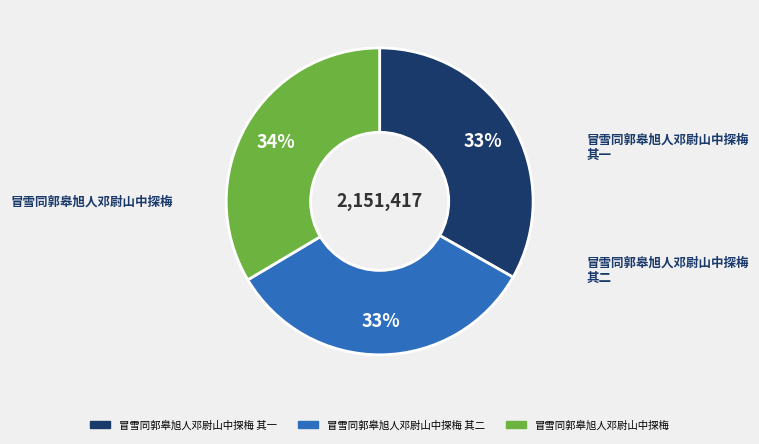

To the nearest percent, what is the average slice percentage?

33%